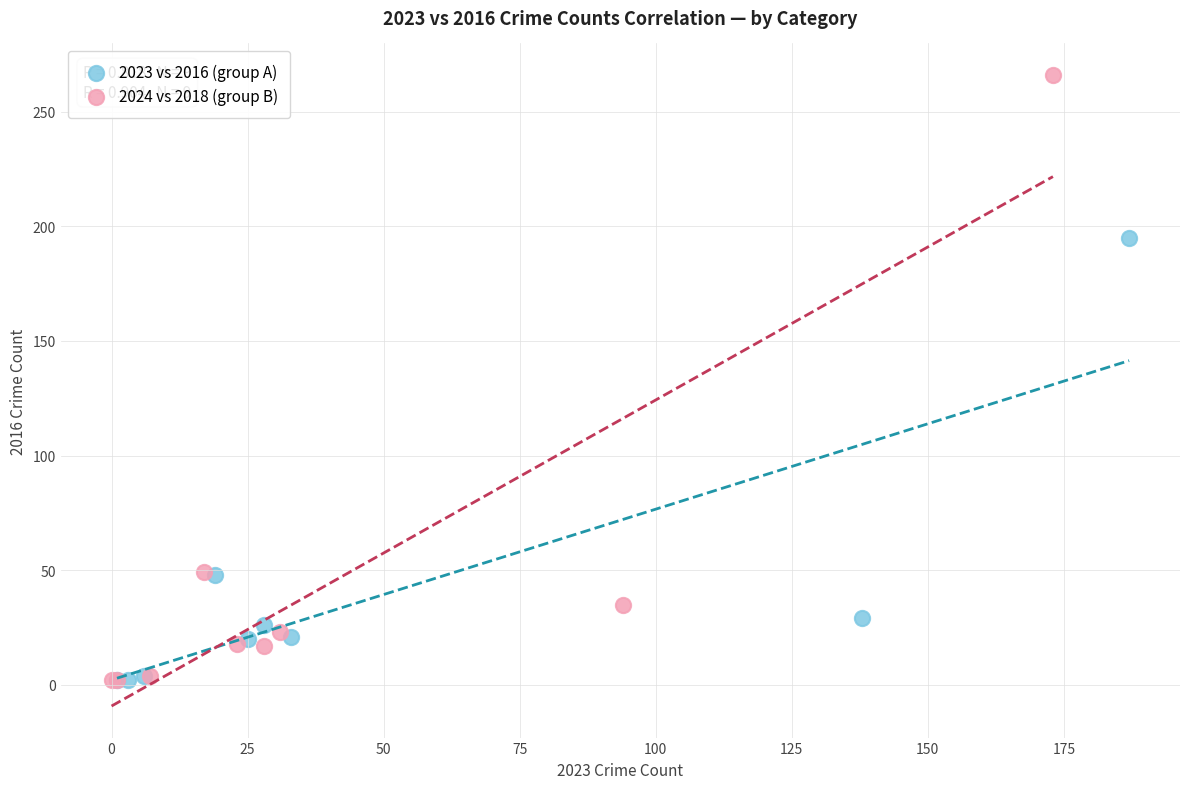

Which series contains the highest Y value?

2024 vs 2018 (group B)